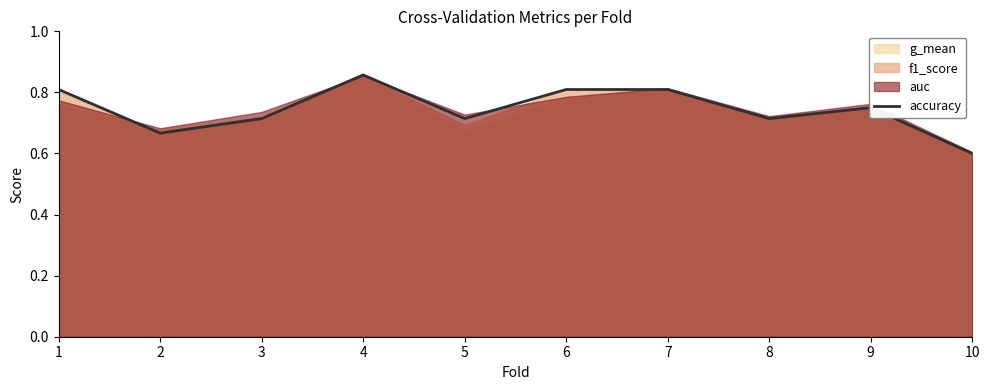

Between 4 and 7, which is larger?

4